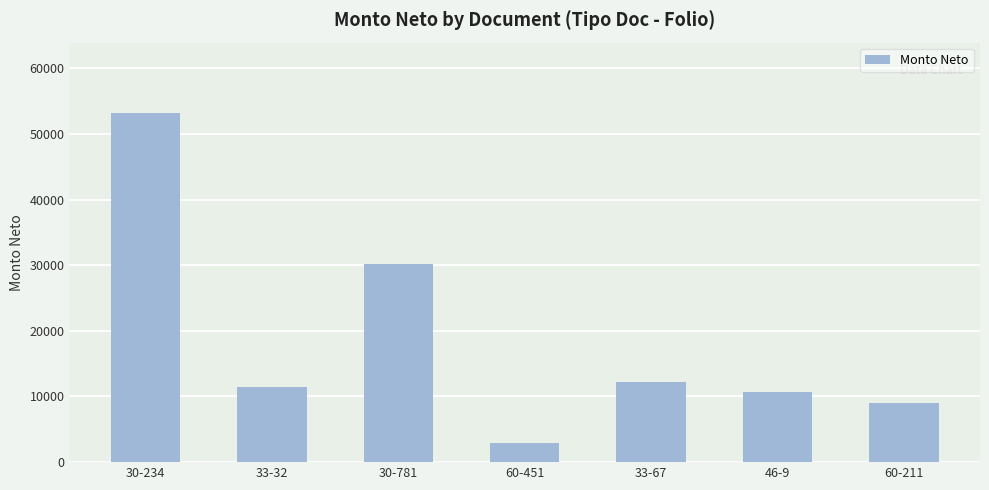

Reading right to left, what are all the values shown in this chart?

60-211=9053	46-9=10632	33-67=12135	60-451=2928	30-781=30171	33-32=11473	30-234=53253